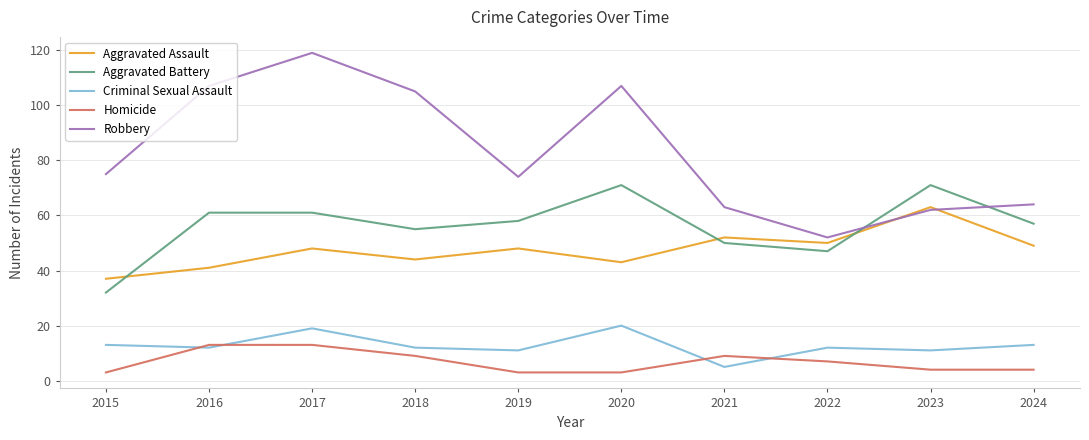

How many series are shown in this chart?

5